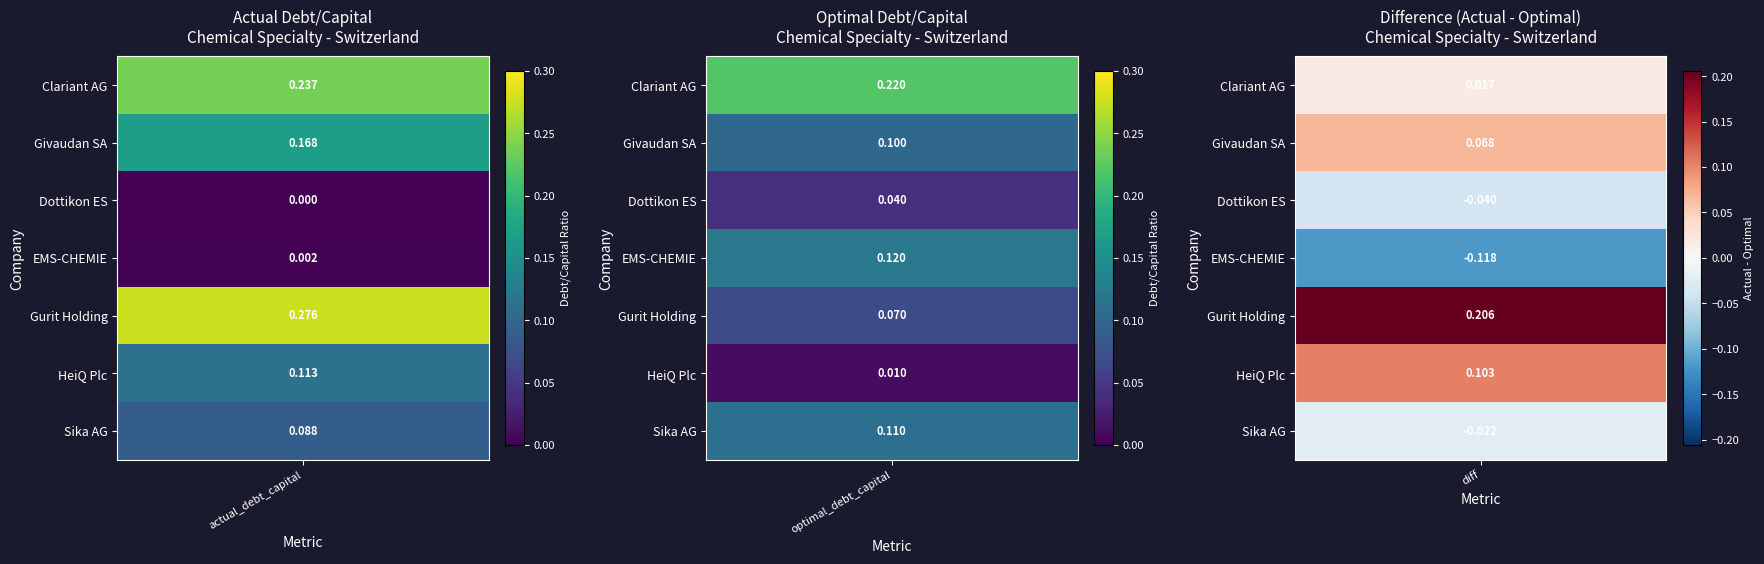

What is the sum of all actual_debt_capital values?

0.9